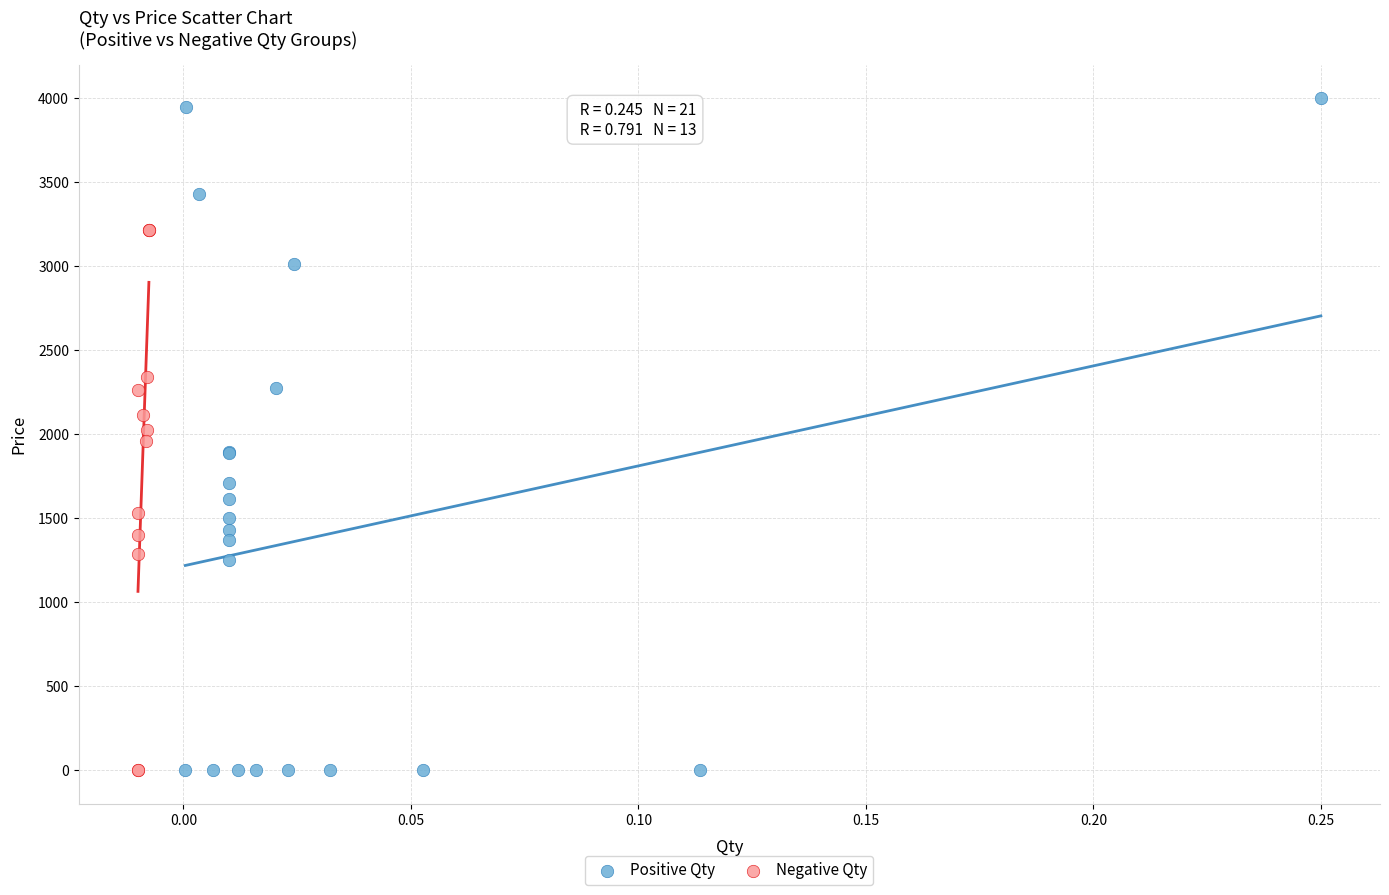

Which series contains the highest Y value?

Positive Qty